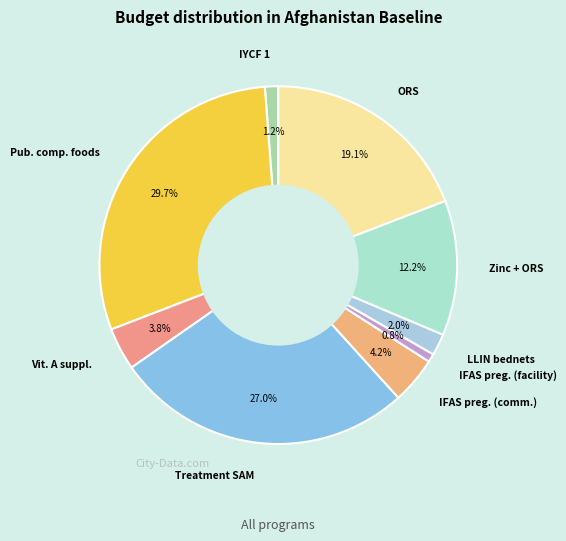

How many segments does this pie chart have?

9